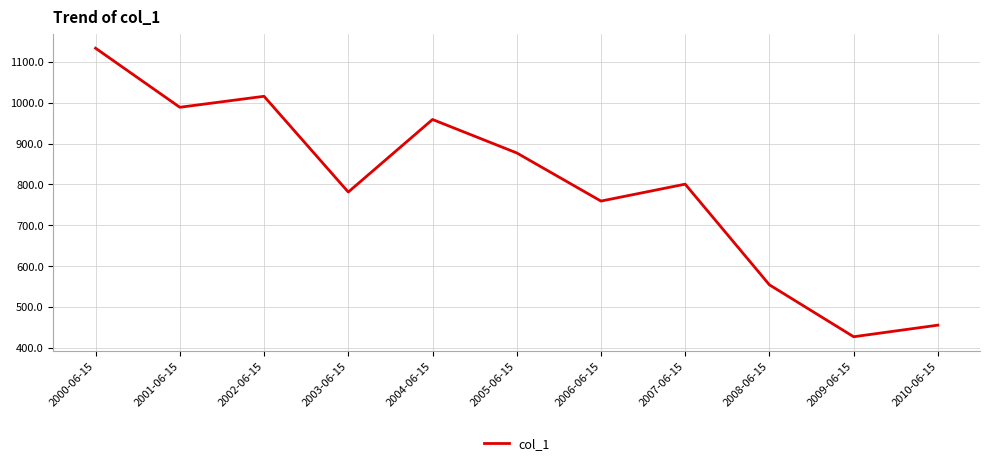

True or false: the data shows 455.9 at 2010-06-15.

True